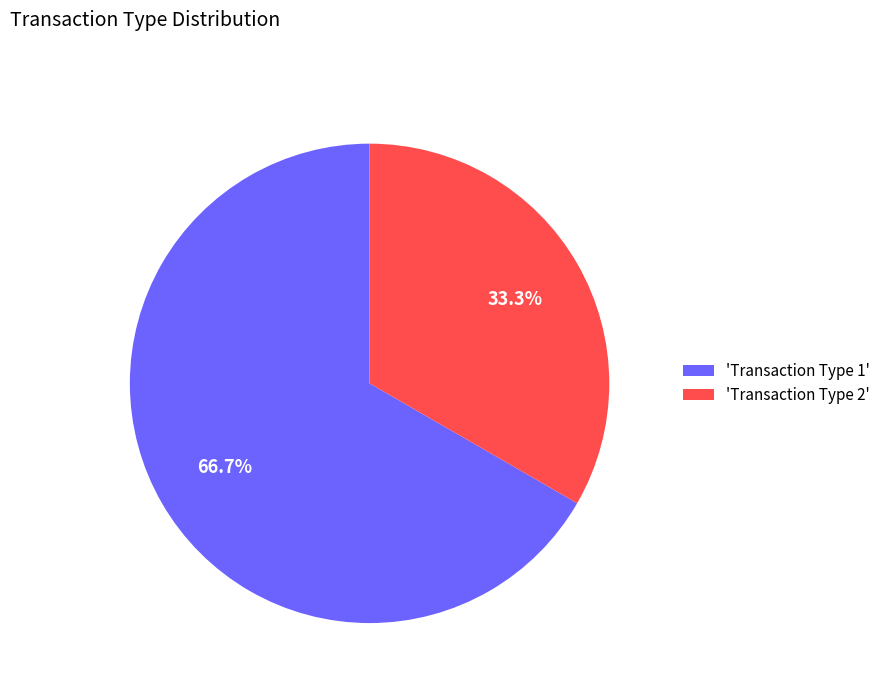

Approximately how many times larger is the value at 'Transaction Type 1' compared to 'Transaction Type 2'?

2.0